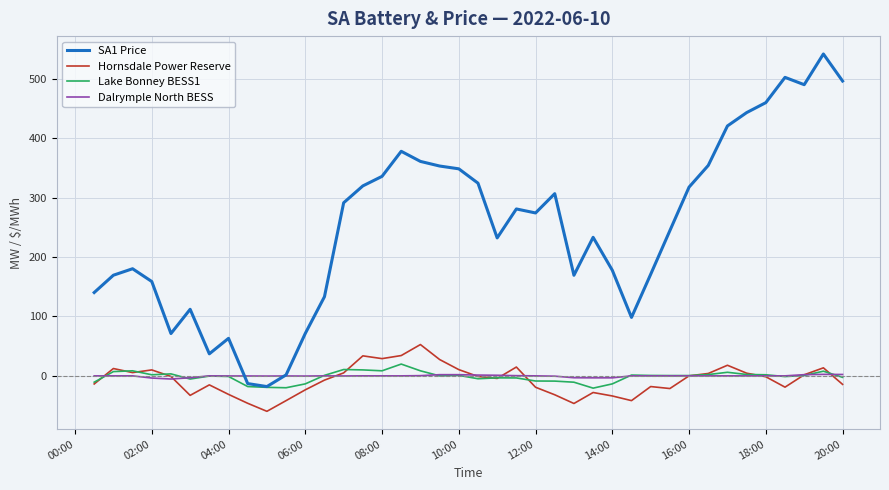

True or false: Hornsdale Power Reserve has more than 2 interior local peaks.

True